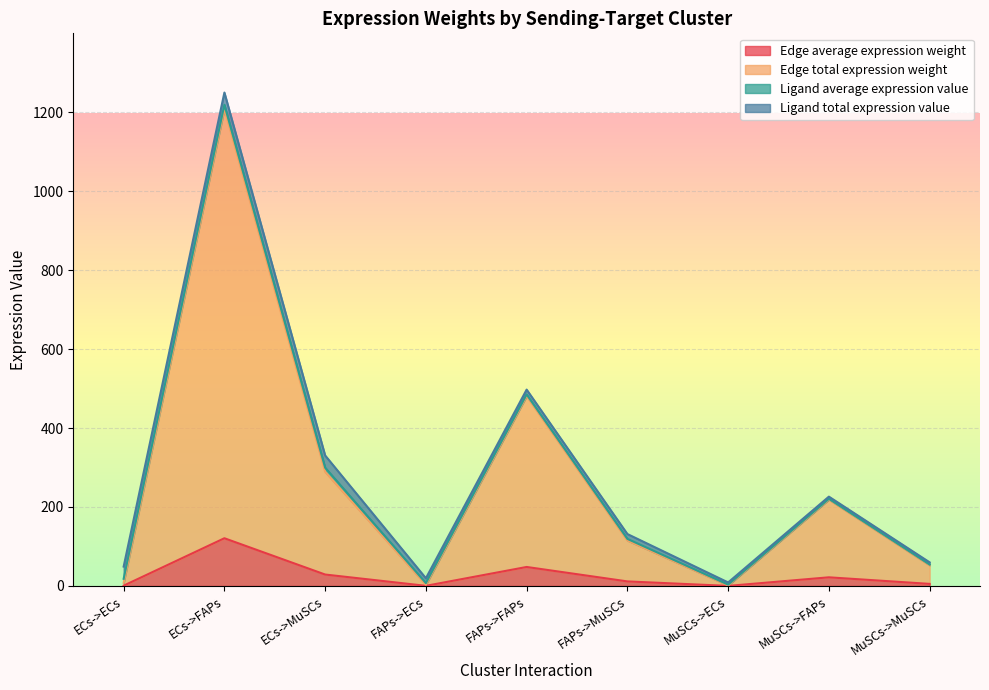

What is the highest value of the Edge average expression weight series?

120.9